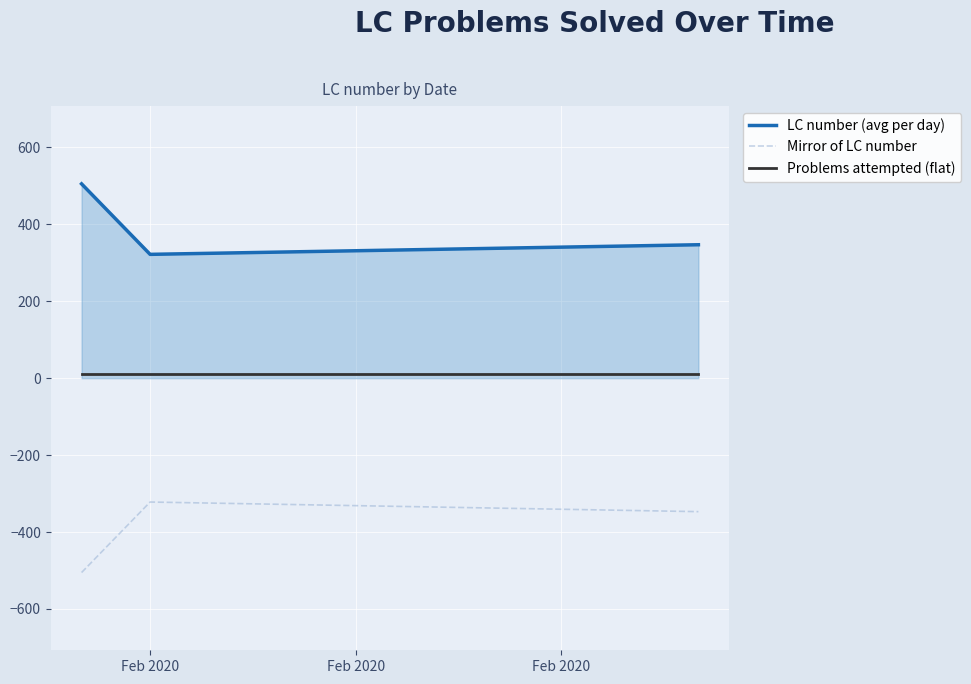

Rank the series by their average value, from lowest to highest.

Mirror of LC number, Problems attempted (flat), LC number (avg per day)